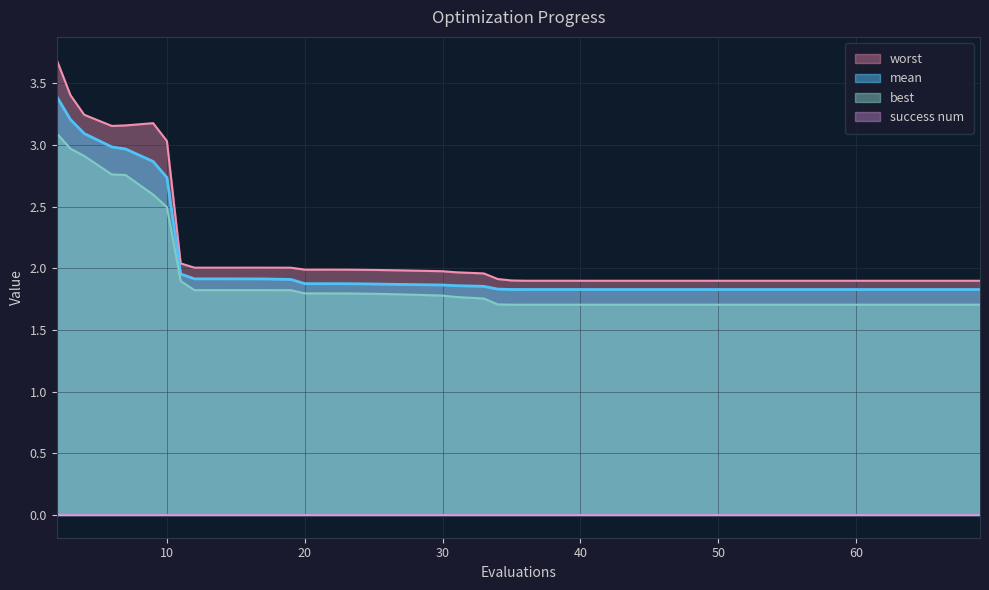

True or false: mean has more than 1 interior local peaks.

False